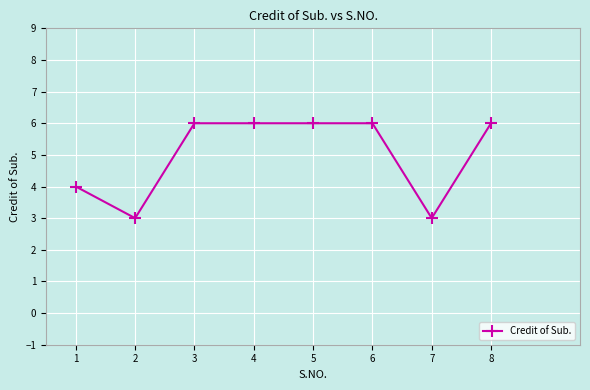

Is this an area chart (filled region under the line)?

No